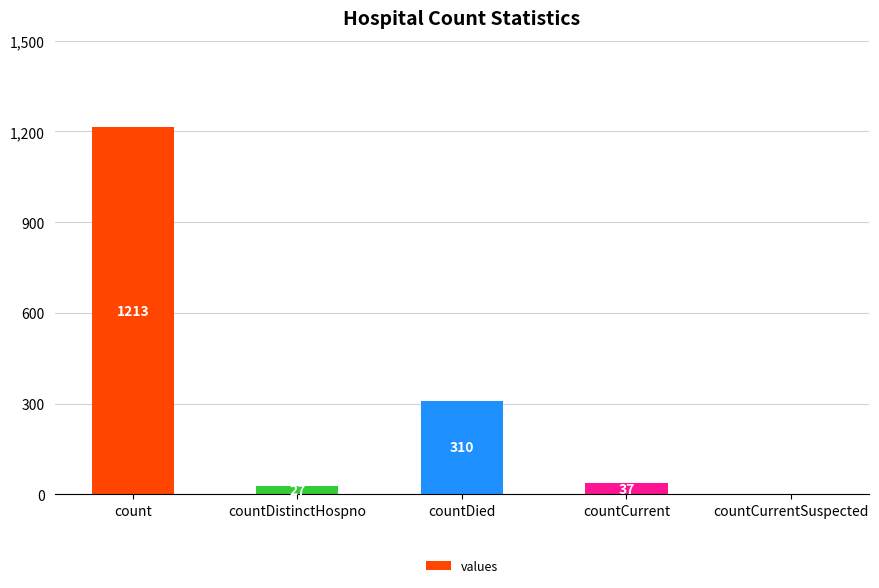

How many categories are shown in the chart?

5